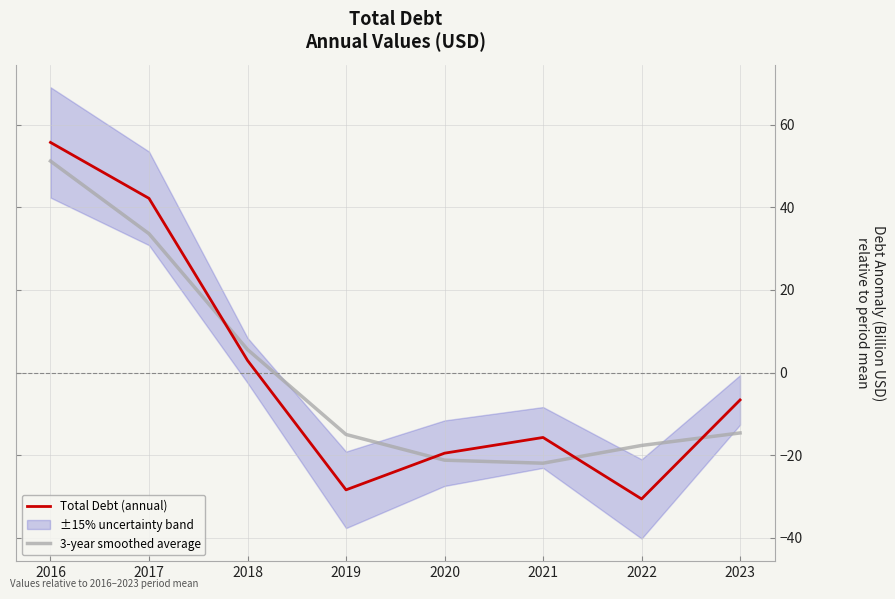

Rank the series by their maximum value, from highest to lowest.

Total Debt (annual), 3-year smoothed average